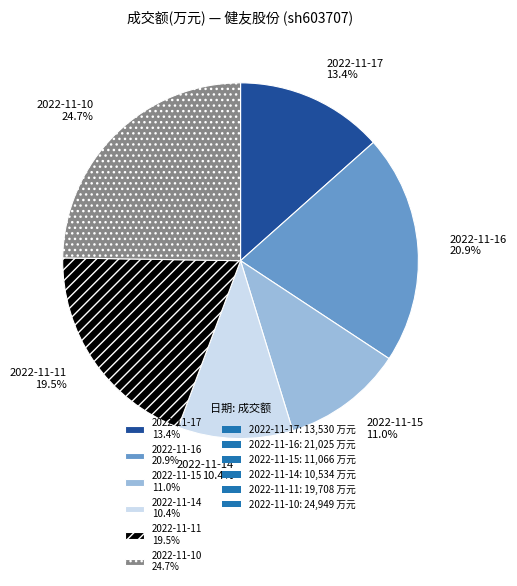

Which category has the biggest portion of the pie?

2022-11-10